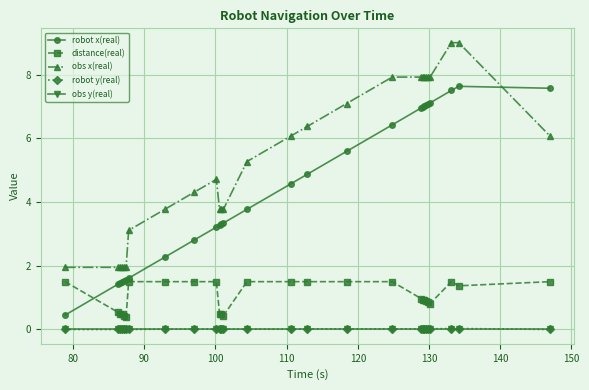

What is the average value of the robot x(real) series?

4.4